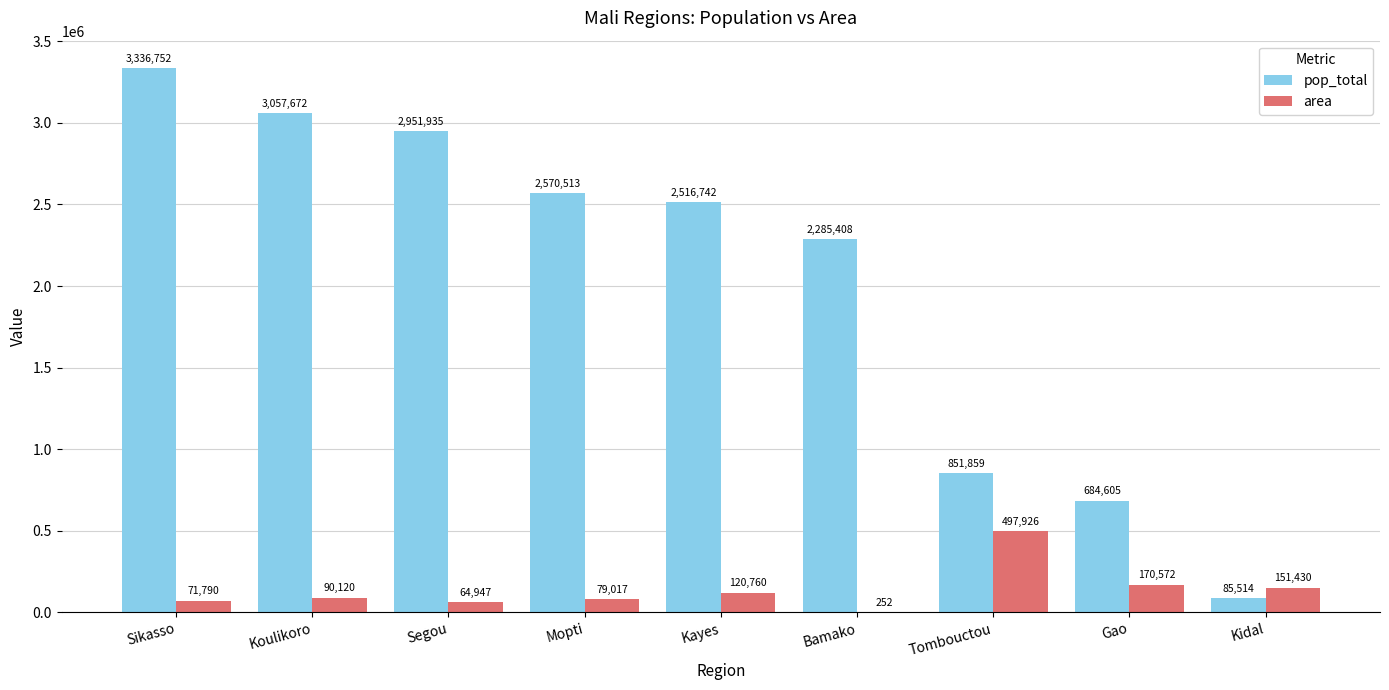

Reading left to right, list all the values displayed in this chart.

pop_total: 3336752	3057672	2951935	2570513	2516742	2285408	851859	684605	85514
area: 71790	90120	64947	79017	120760	252	497926	170572	151430